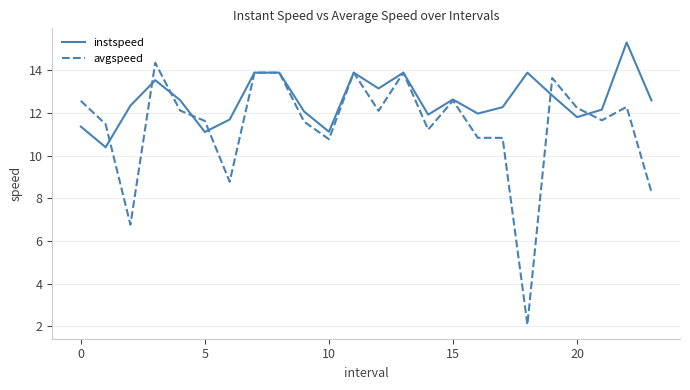

How many lines are shown in the chart?

2